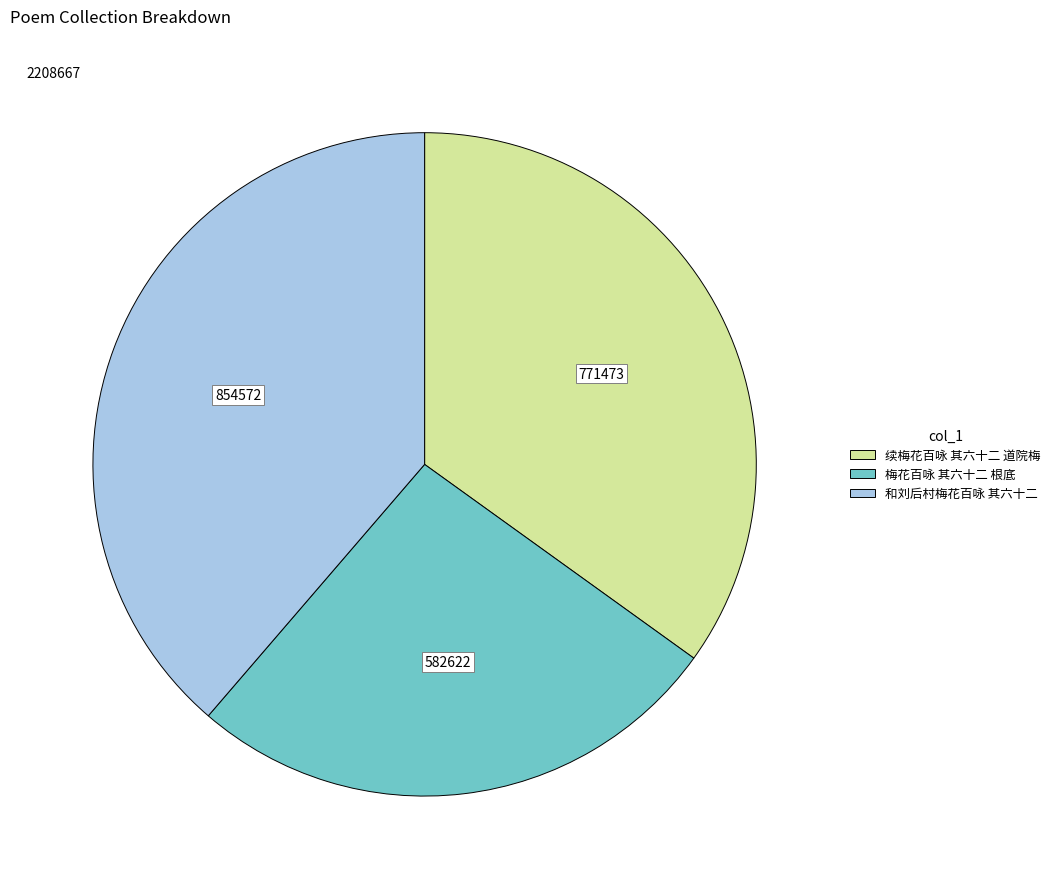

What is the smallest slice in the pie chart?

梅花百咏 其六十二 根底